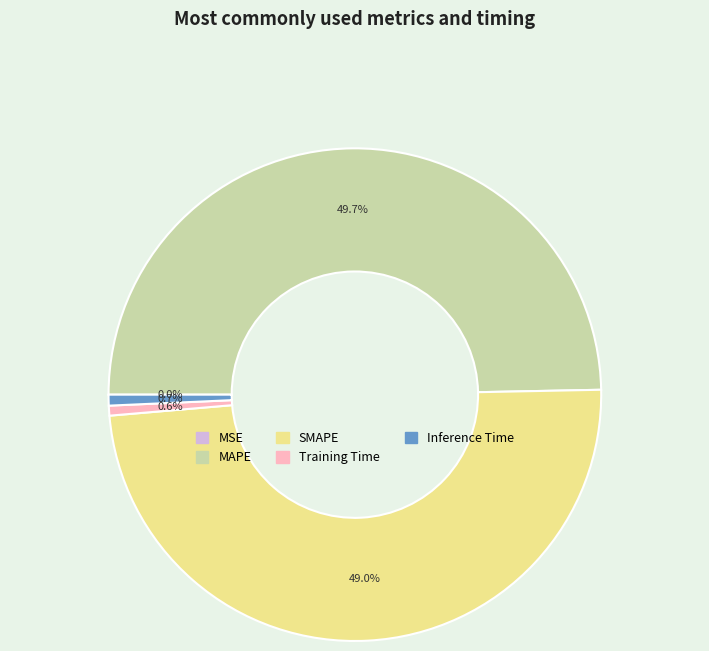

Does Inference Time account for over 50% of the chart?

No